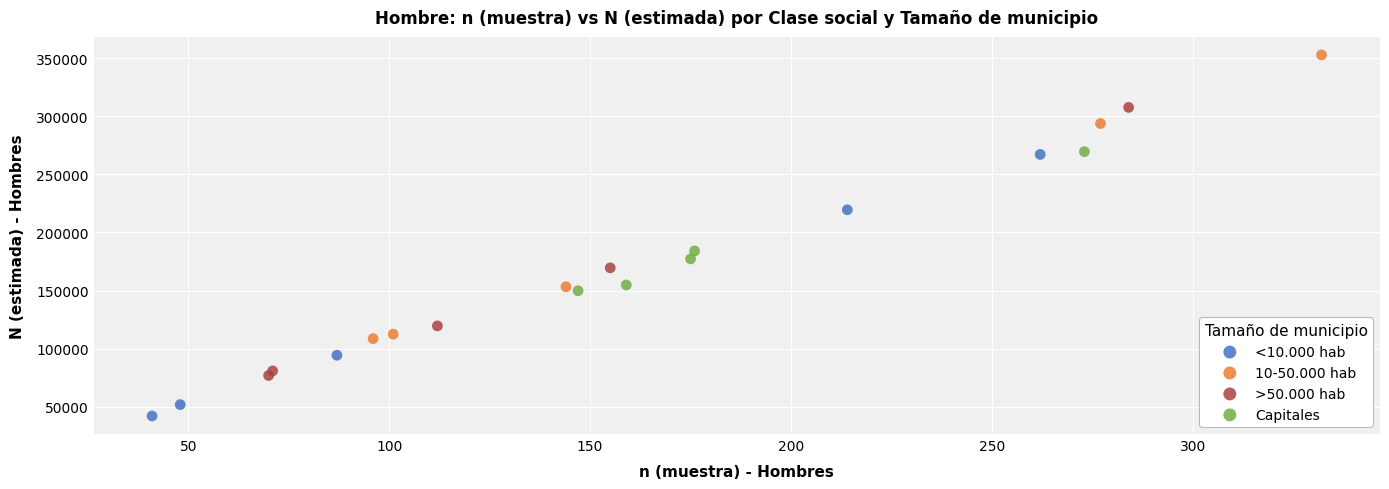

Which series contains the lowest Y value?

<10.000 hab